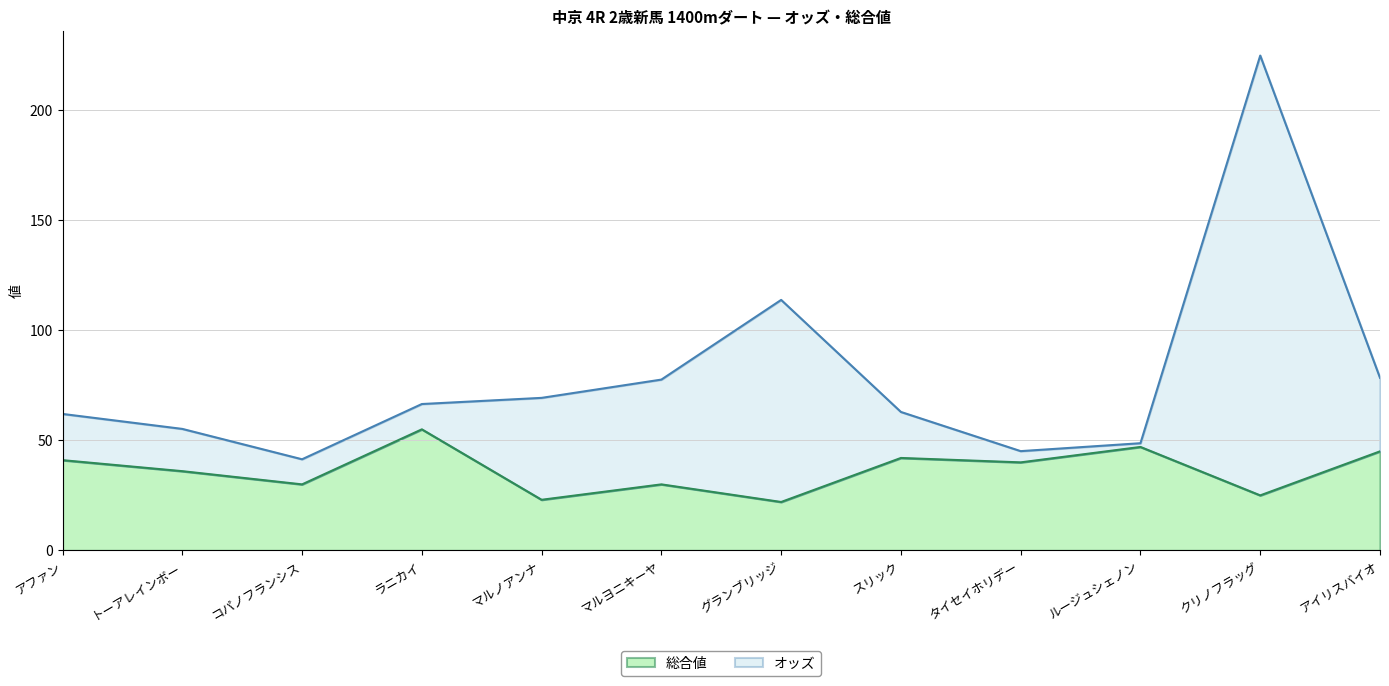

What is the lowest value of the 総合値 series?

22.0